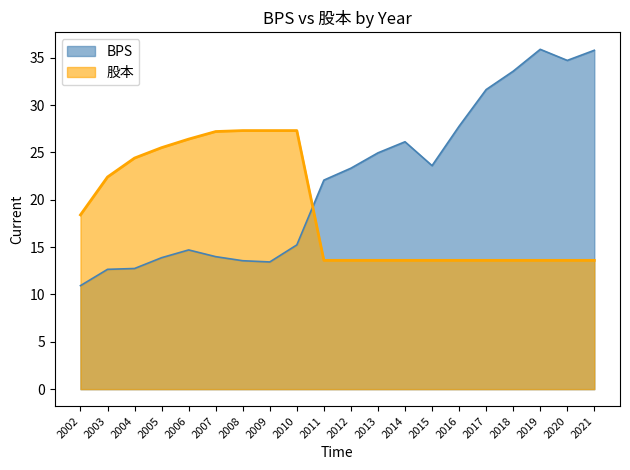

What is the sum of the BPS values at 2020 and 2003?

47.4